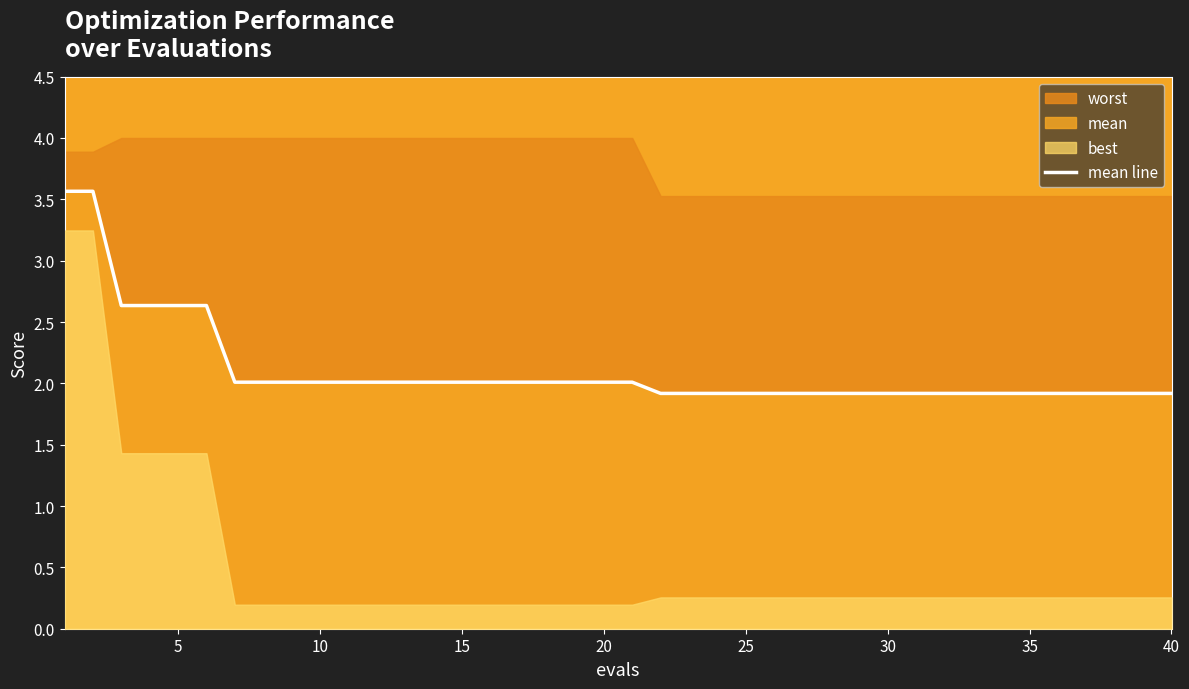

Reading left to right, list all the values displayed in this chart.

3.6	3.6	2.6	2.6	2.6	2.6	2.0	2.0	2.0	2.0	2.0	2.0	2.0	2.0	2.0	2.0	2.0	2.0	2.0	2.0	2.0	1.9	1.9	1.9	1.9	1.9	1.9	1.9	1.9	1.9	1.9	1.9	1.9	1.9	1.9	1.9	1.9	1.9	1.9	1.9